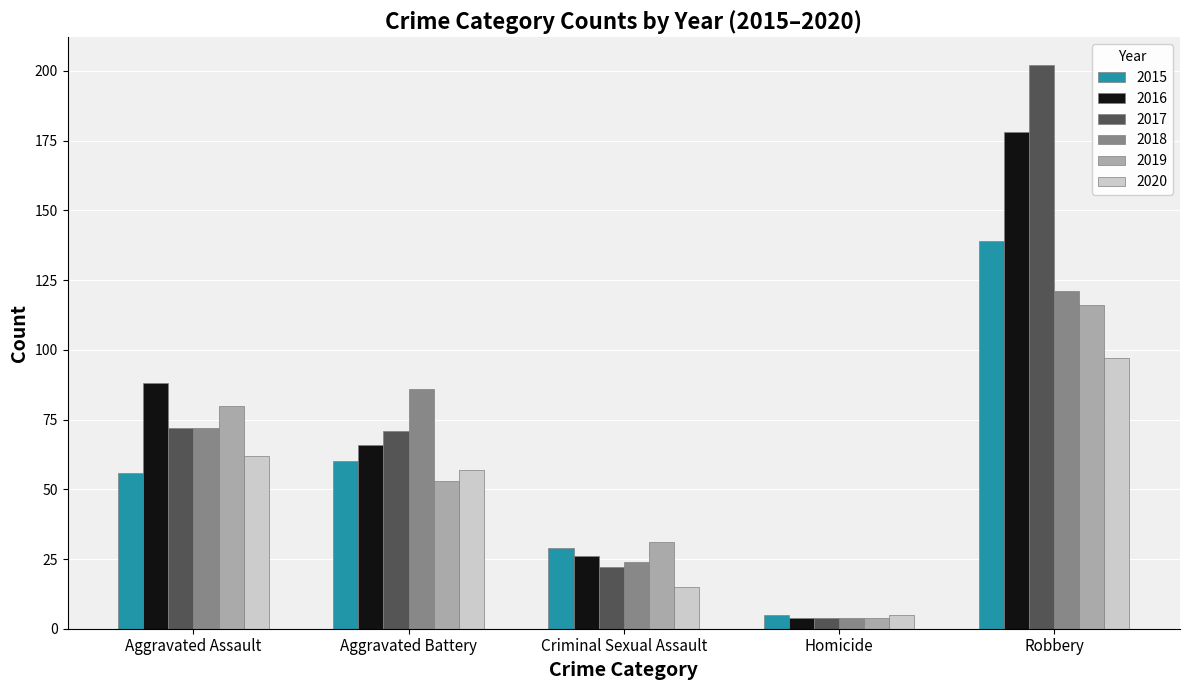

Reading left to right, transcribe all the data shown in this chart.

2015: 56	60	29	5	139
2016: 88	66	26	4	178
2017: 72	71	22	4	202
2018: 72	86	24	4	121
2019: 80	53	31	4	116
2020: 62	57	15	5	97